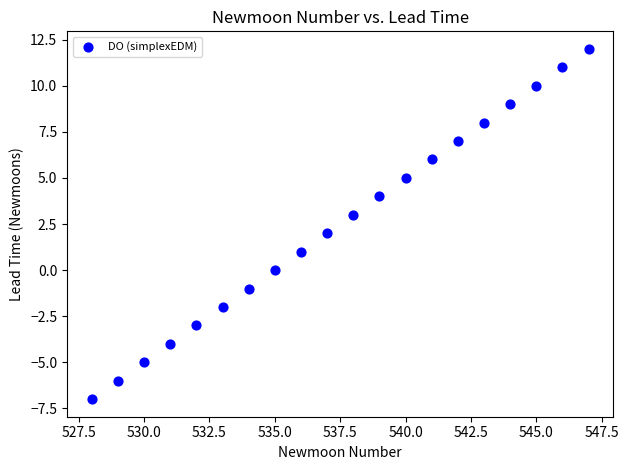

What is the range of X values (max minus min)?

19